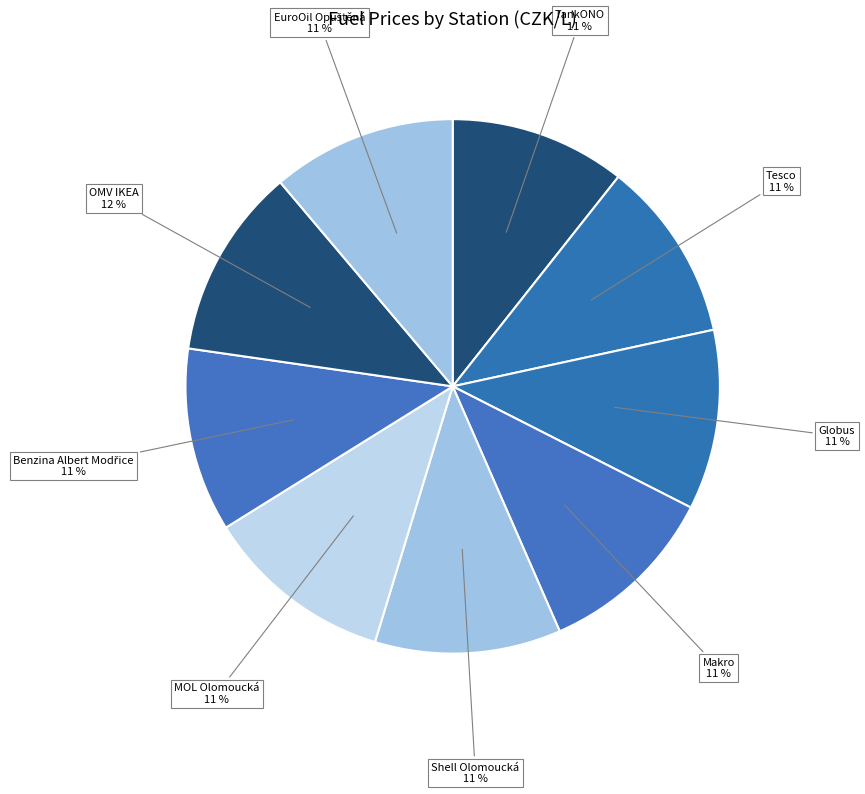

What is the ratio of the value at Makro to the value at MOL Olomoucká?

1.0